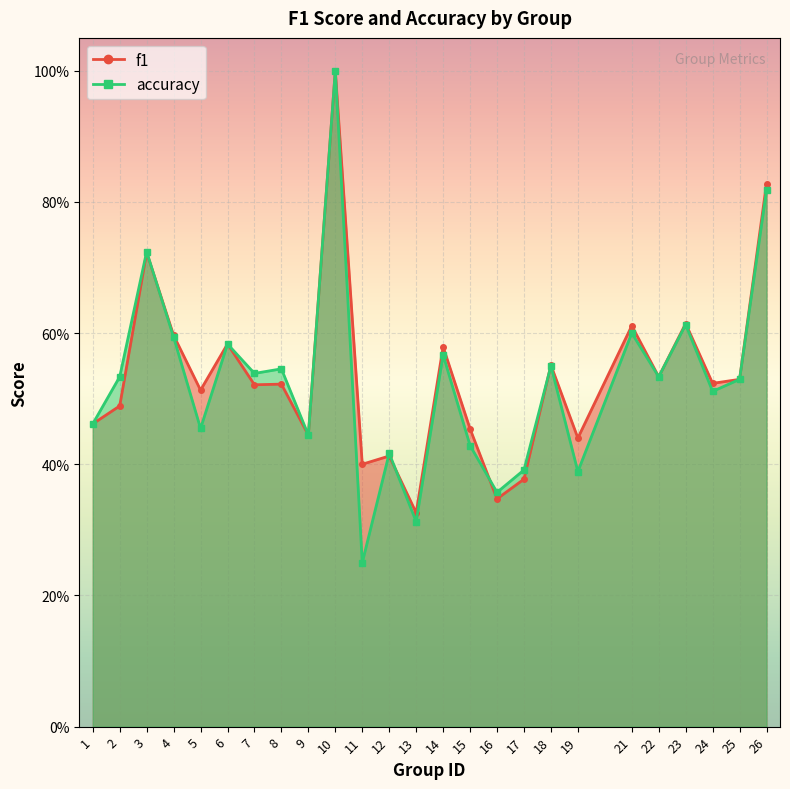

Is it true that accuracy equals 0.4 at 12?

True